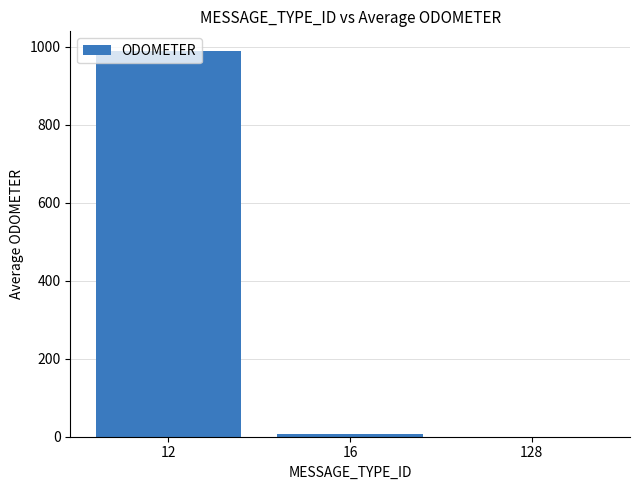

Count the number of categories in the chart.

3